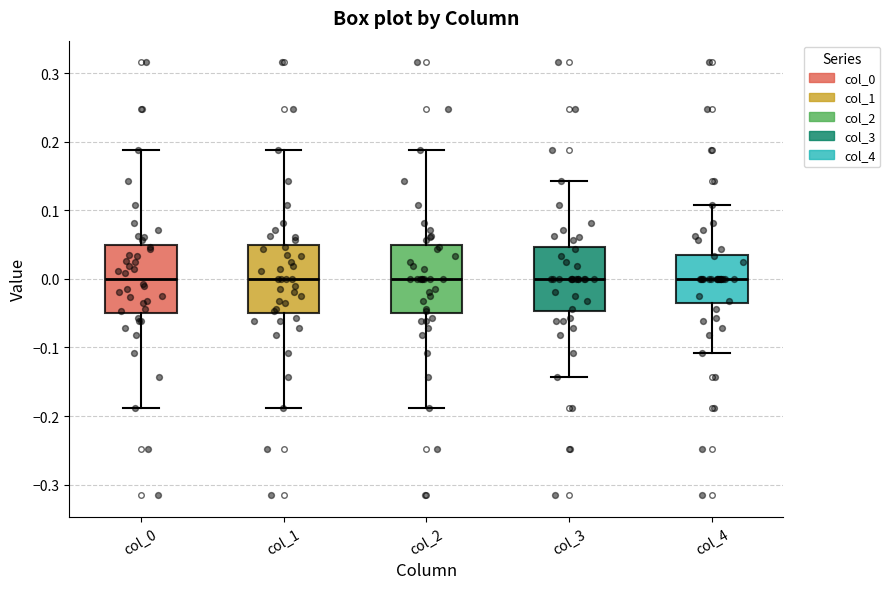

Reading left to right, read every box against the y-axis: the position of its median line, the range the box covers, and the ends of its whiskers. The values are not printed on the chart, so give them approximately, as read against the axis.

col_0: median 0.00, box -0.05 to 0.05, whiskers -0.19 to 0.19
col_1: median 0.00, box -0.05 to 0.05, whiskers -0.19 to 0.19
col_2: median 0.00, box -0.05 to 0.05, whiskers -0.19 to 0.19
col_3: median 0.00, box -0.05 to 0.05, whiskers -0.14 to 0.14
col_4: median 0.00, box -0.04 to 0.04, whiskers -0.11 to 0.11